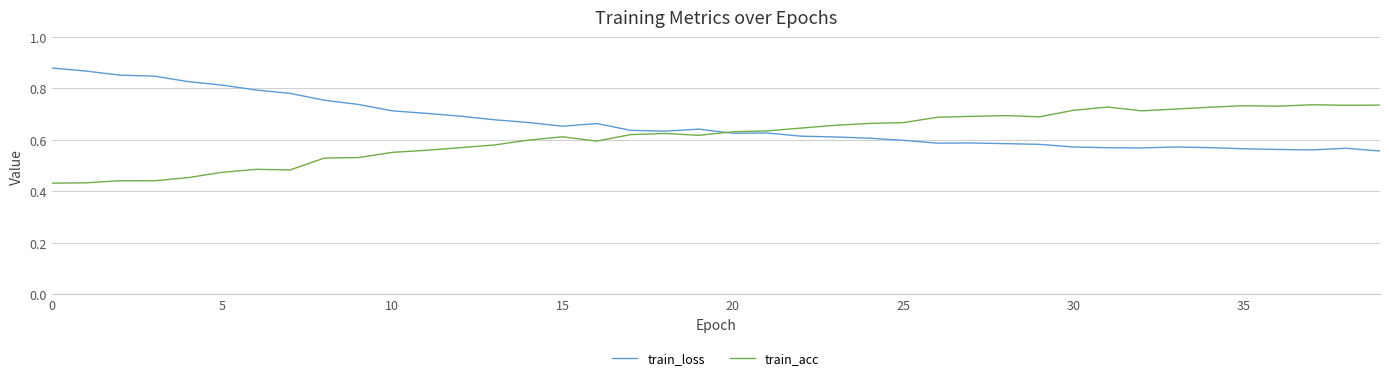

Count the train_loss values in the range 0 to 1.

40